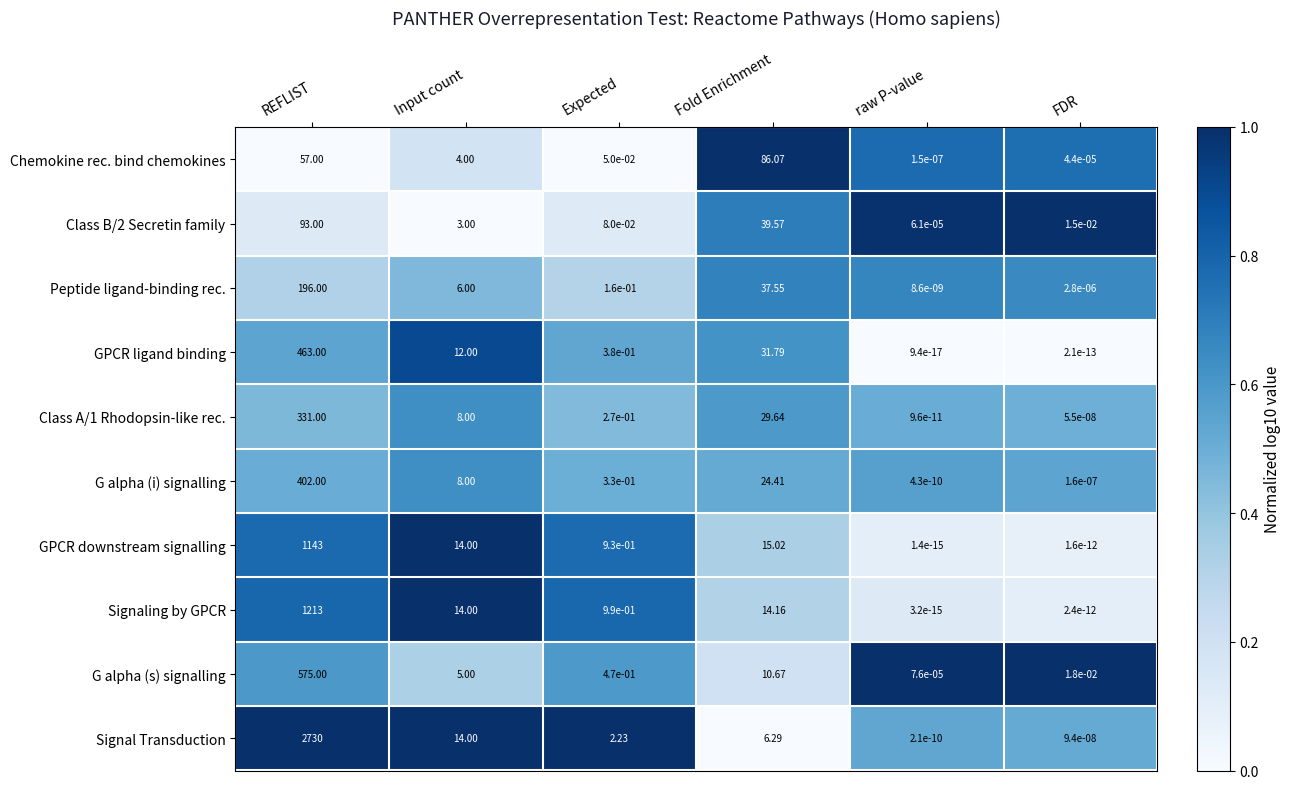

At which category is the sum across all series the highest?

REFLIST